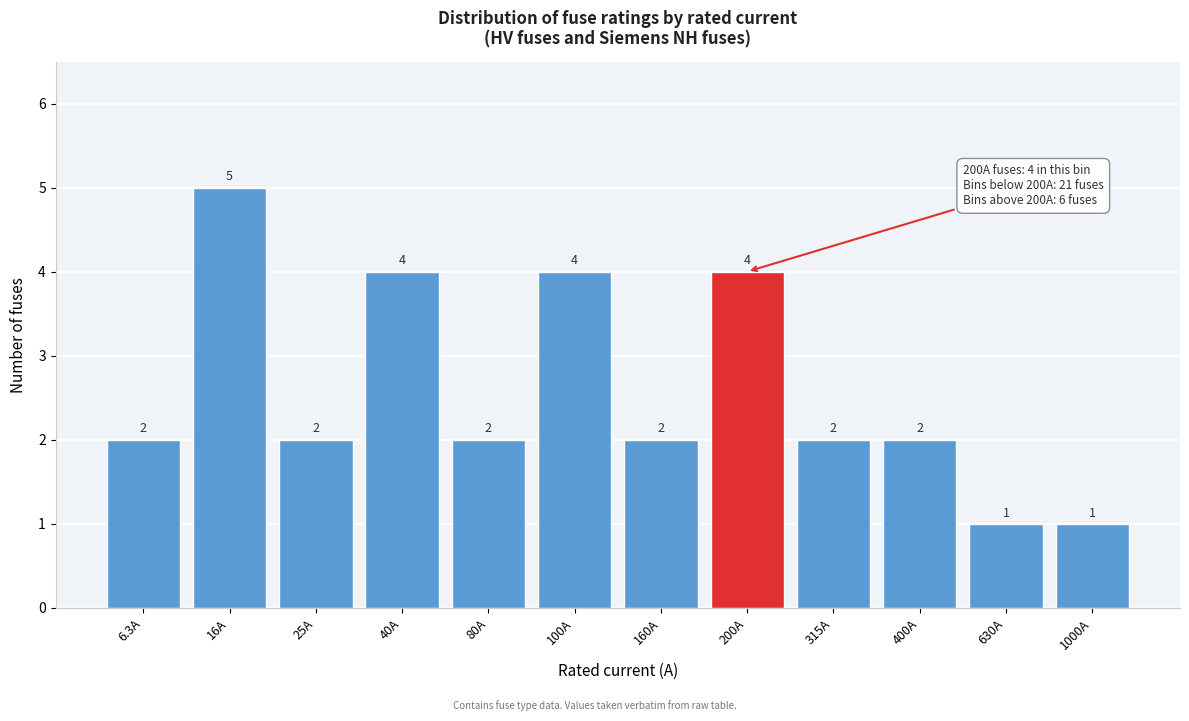

Reading right to left, list all the values displayed in this chart.

1000A=1	630A=1	400A=2	315A=2	200A=4	160A=2	100A=4	80A=2	40A=4	25A=2	16A=5	6.3A=2